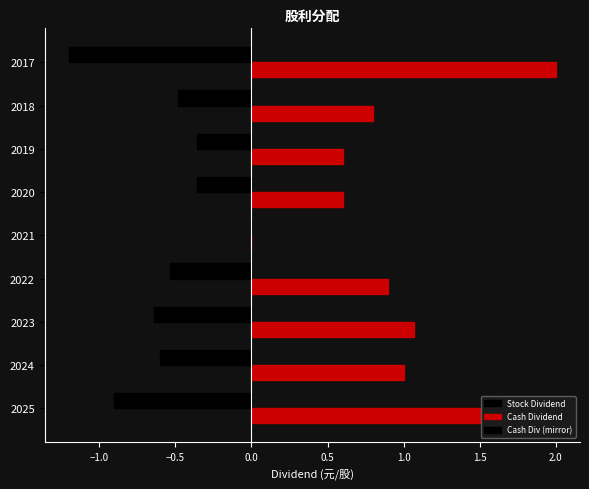

How many series are shown in this chart?

2